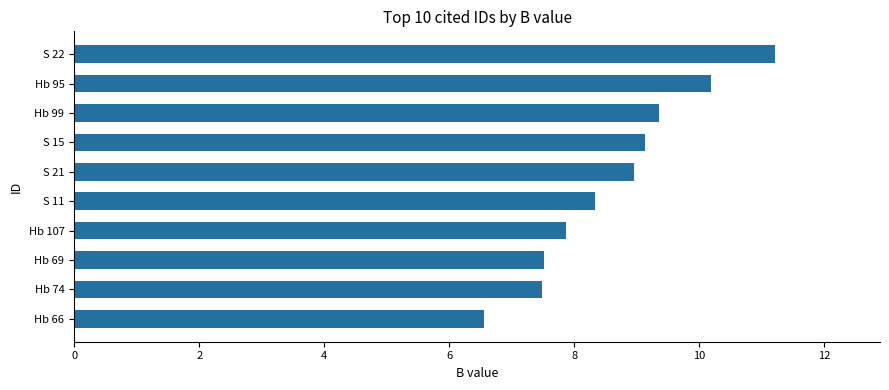

Which label corresponds to the largest value in the chart?

S 22